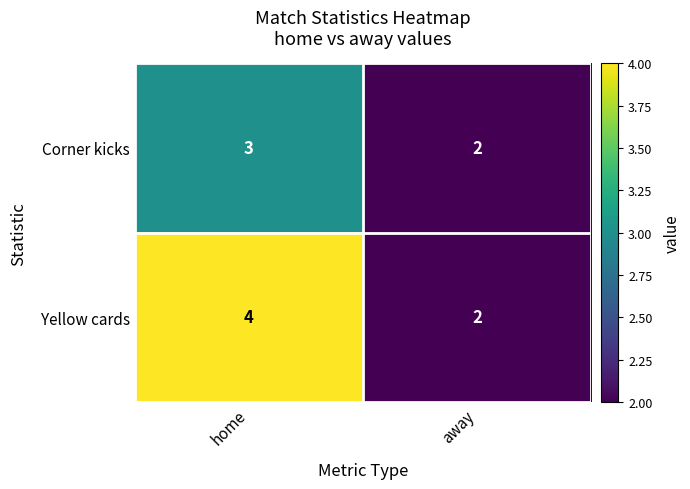

How many data points in Yellow cards are less than 4?

1